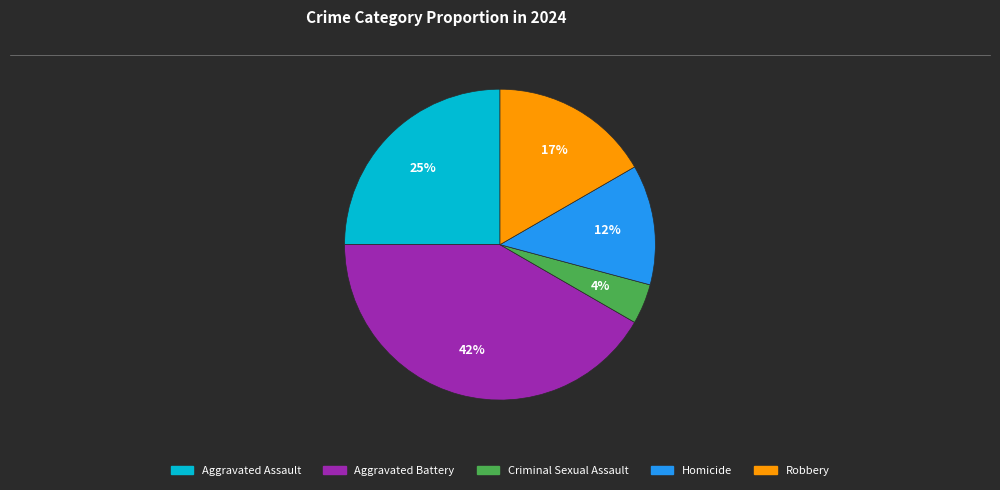

Count the number of slices in the pie.

5